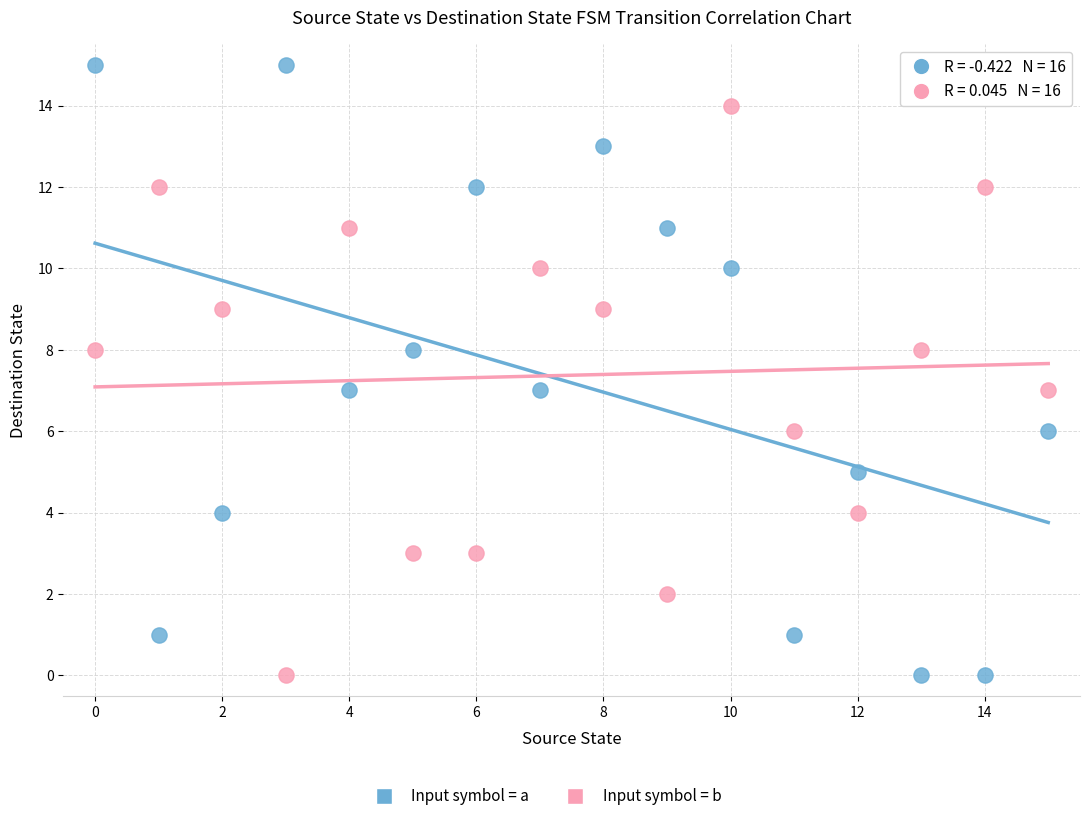

Which series contains the highest Y value?

Input symbol = a